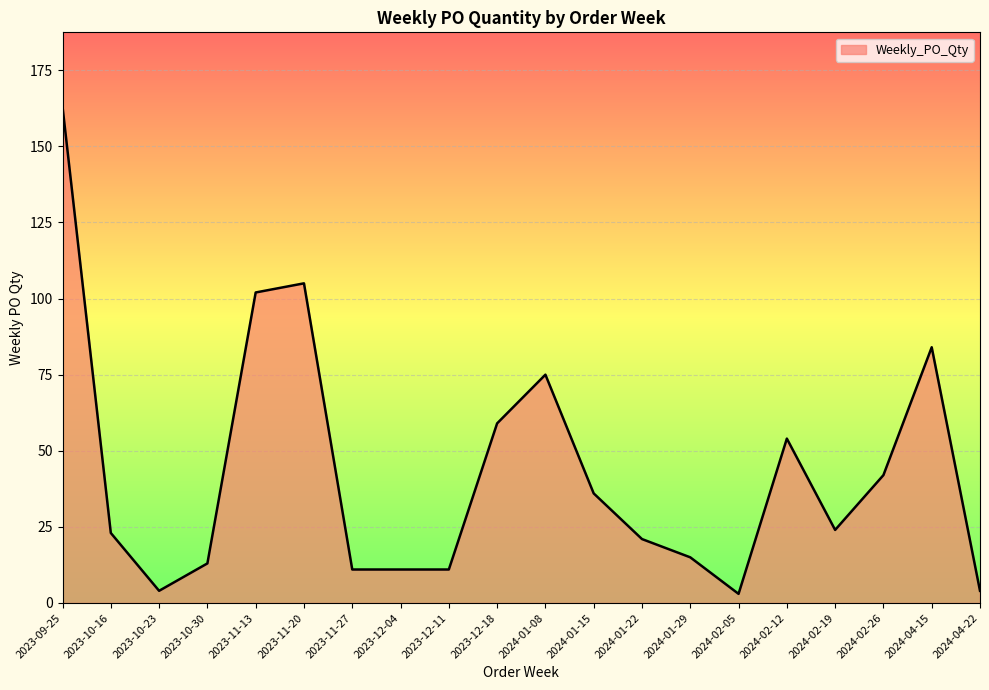

Which has a higher value, 2023-10-23 or 2024-02-26?

2024-02-26